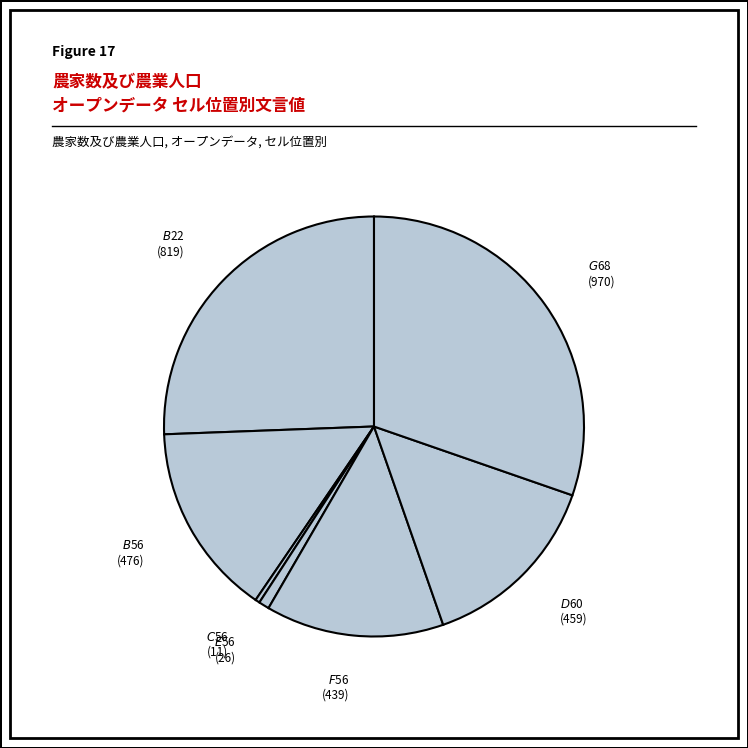

Which slice is the largest?

$G$68